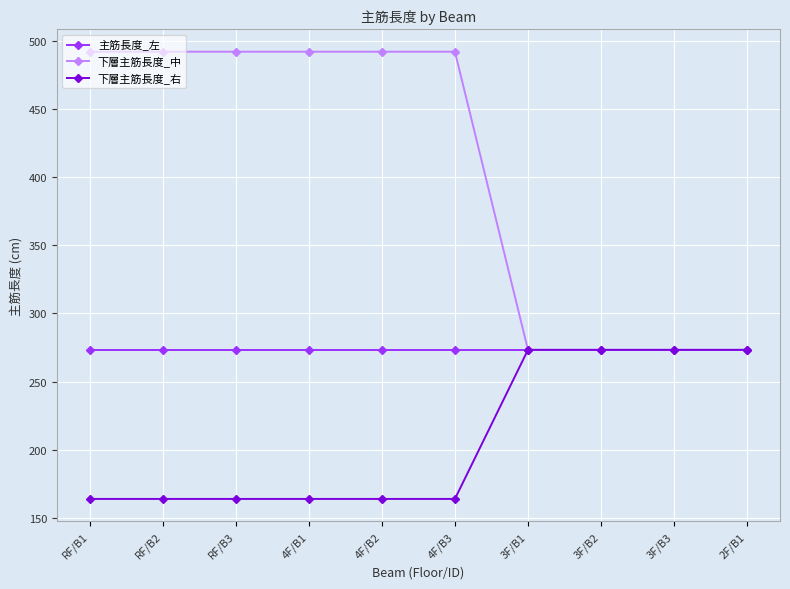

Which series has the largest total across all categories?

下層主筋長度_中